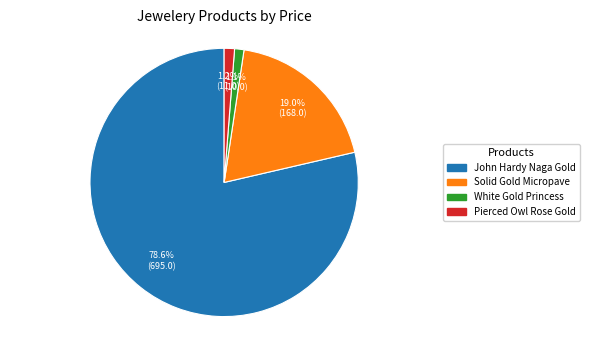

How many segments does this pie chart have?

4